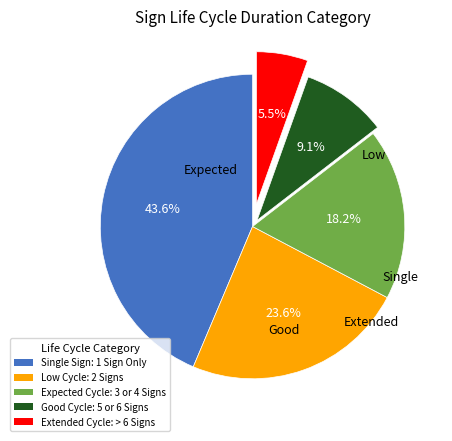

Is there any slice that represents more than half of the pie?

No